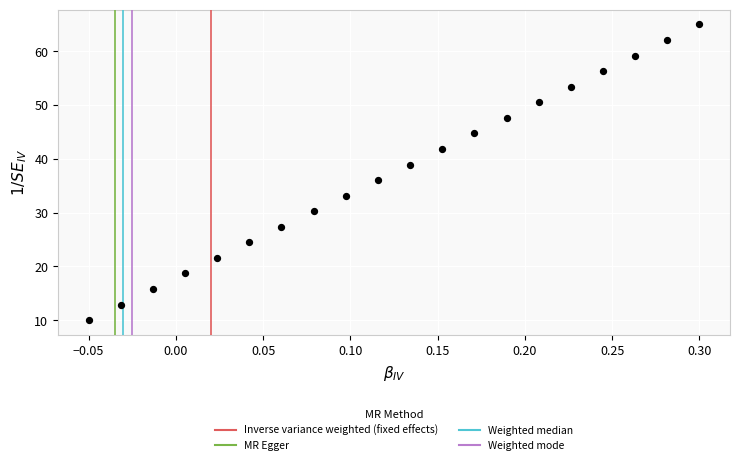

What Y value in the scatter plot is closest to 37?

36.1